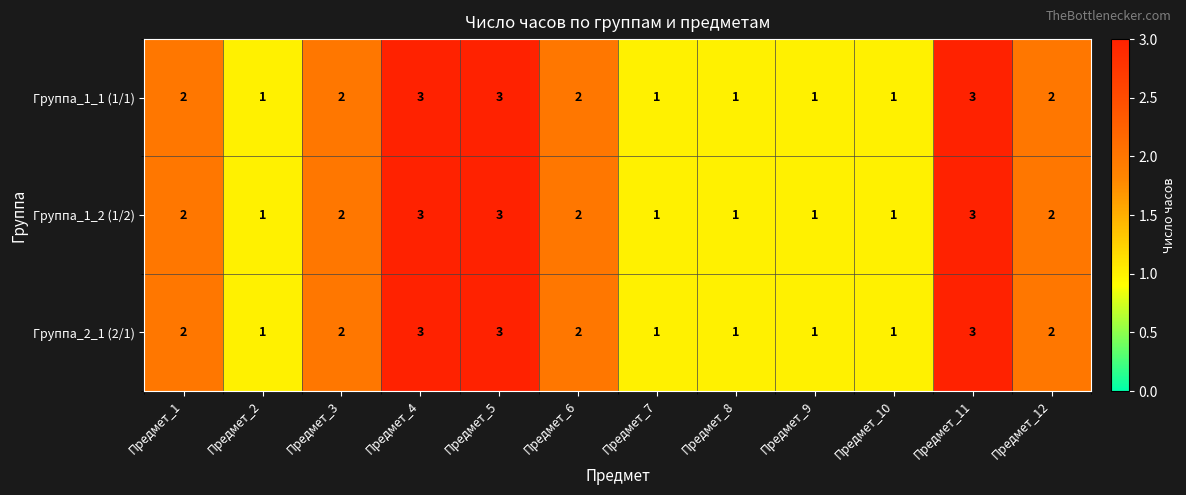

What is the sum of all Группа_1_1 (1/1) values?

22